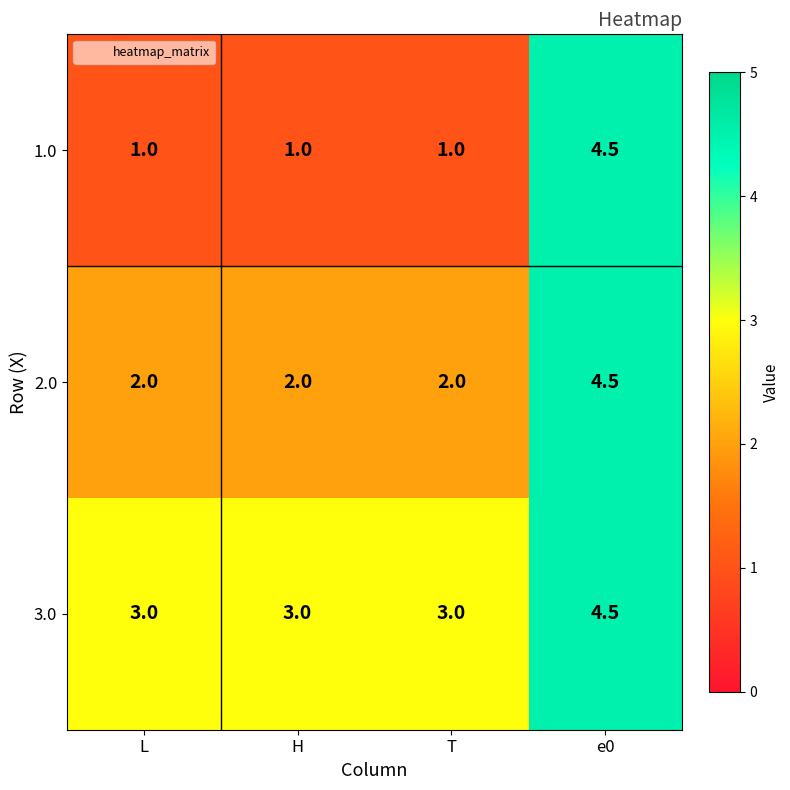

The value of 3.0 at L is 5.3. True or false?

False